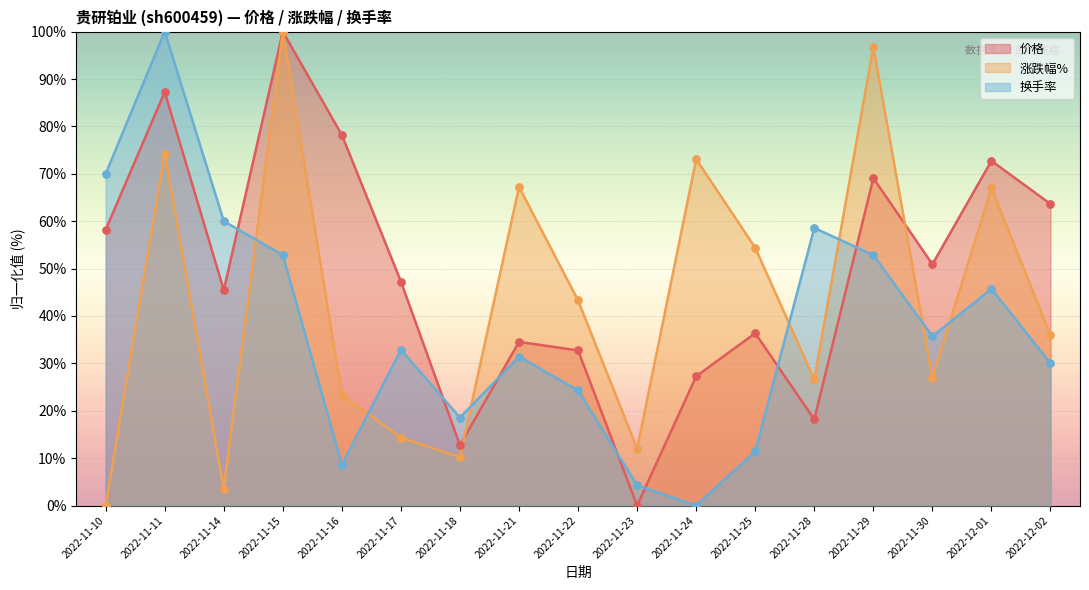

What are all the series names shown in the legend?

价格, 涨跌幅%, 换手率